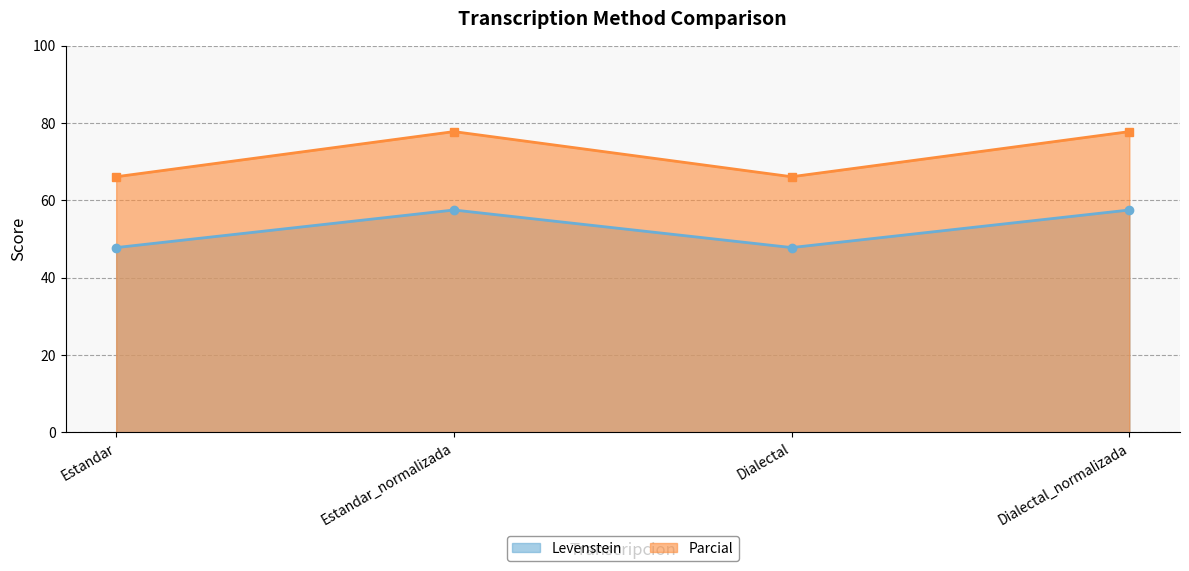

At which label is Parcial closest to 71?

Estandar